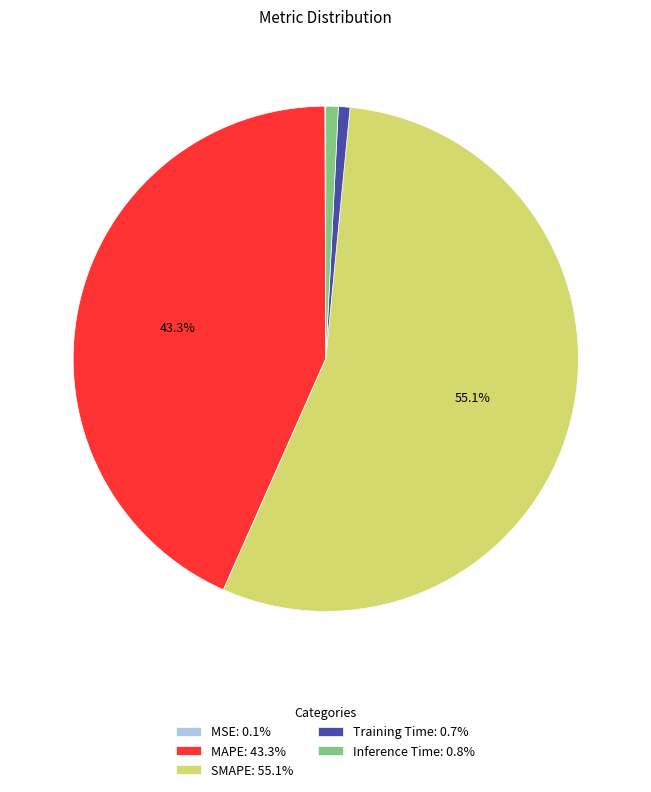

To the nearest percent, what is the average slice percentage?

20%